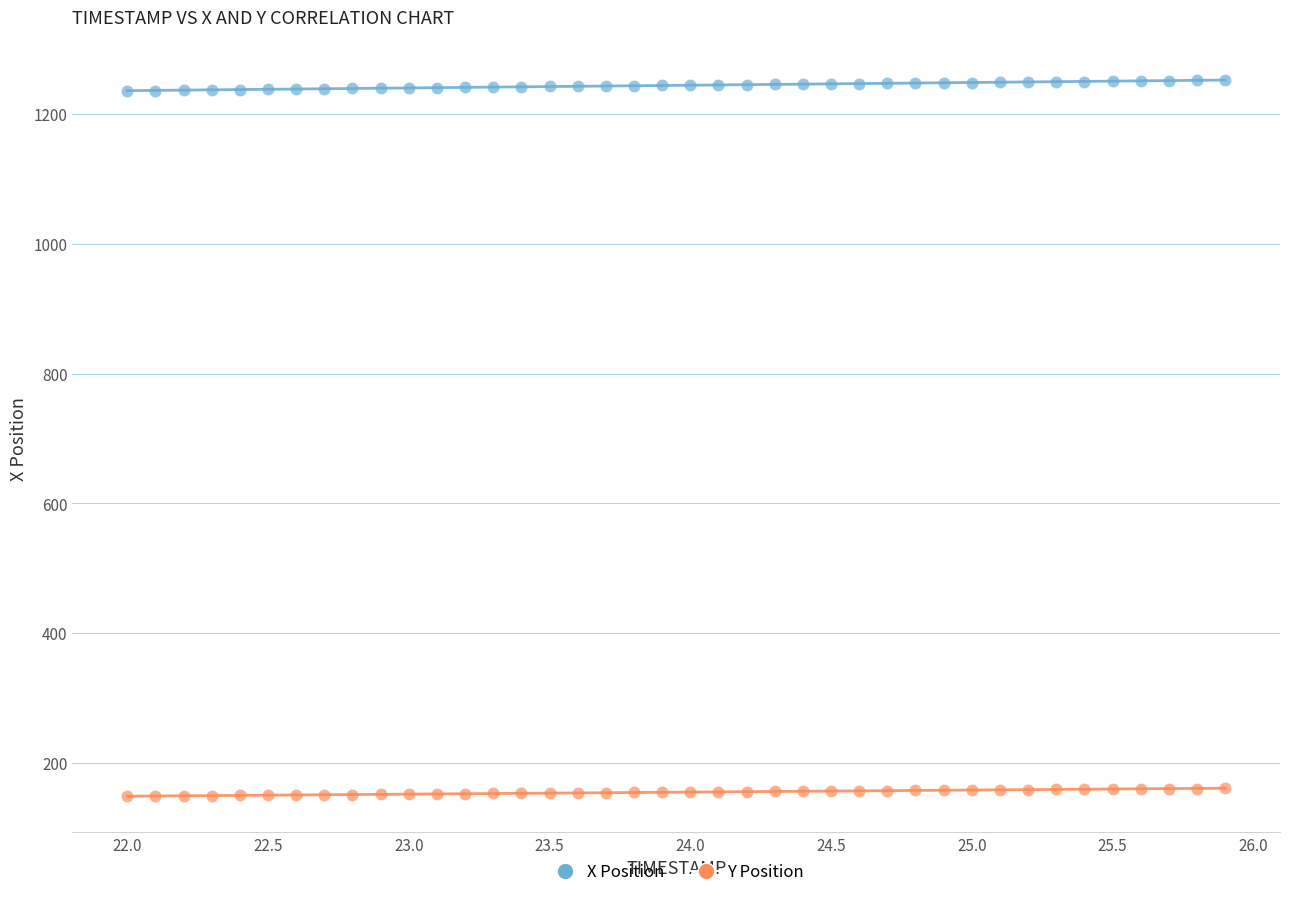

Which series has the largest Y range (max minus min)?

X Position